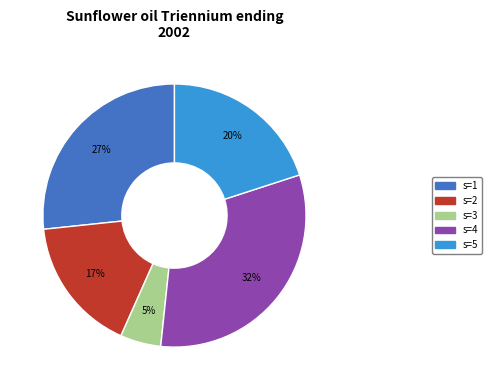

Count the number of slices in the pie.

5